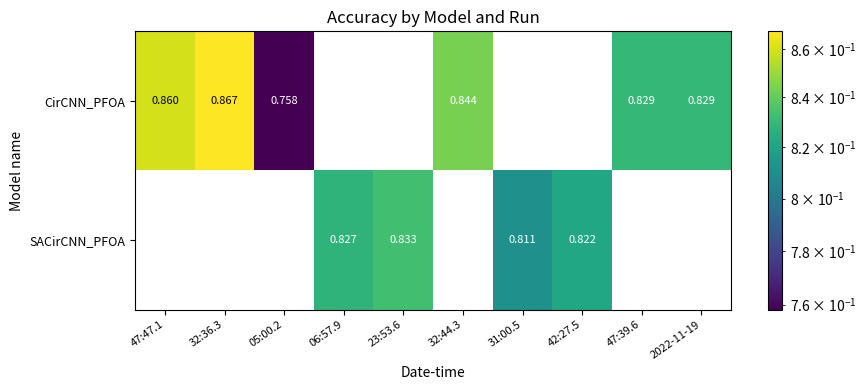

List the series in order of their peak value, highest first.

CirCNN_PFOA, SACirCNN_PFOA